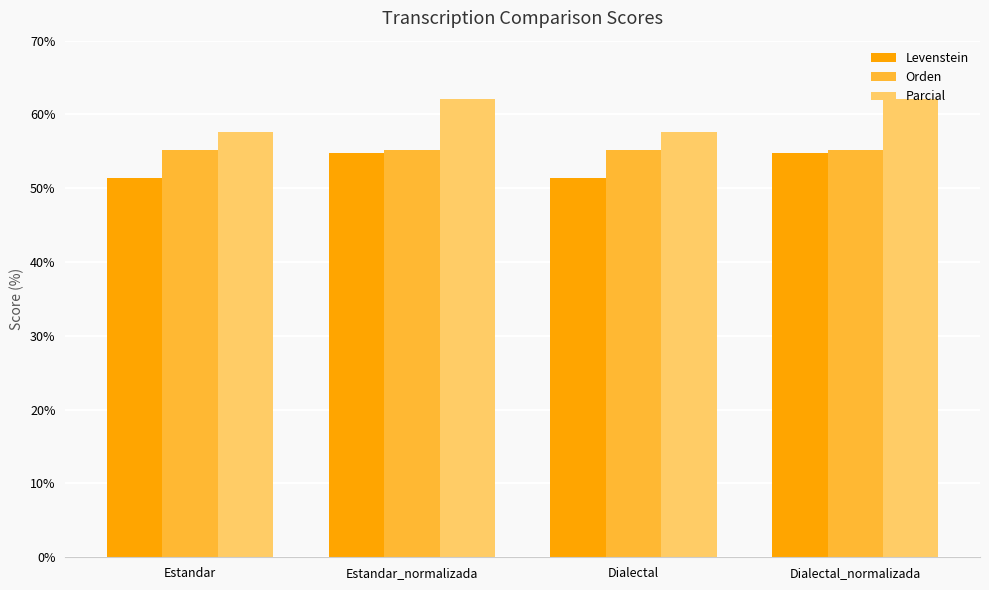

Reading left to right, what are all the values shown in this chart?

Levenstein: Estandar=51.4	Estandar_normalizada=54.8	Dialectal=51.4	Dialectal_normalizada=54.8
Orden: Estandar=55.2	Estandar_normalizada=55.2	Dialectal=55.2	Dialectal_normalizada=55.2
Parcial: Estandar=57.6	Estandar_normalizada=62.1	Dialectal=57.6	Dialectal_normalizada=62.1